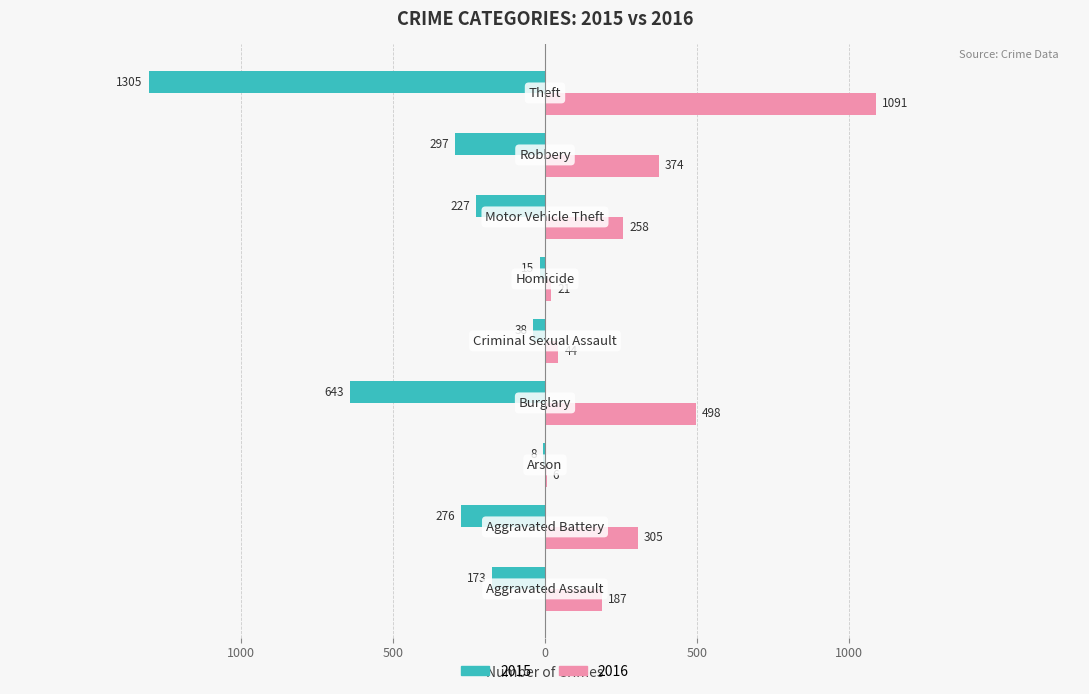

Which series has the largest range (max minus min)?

2015